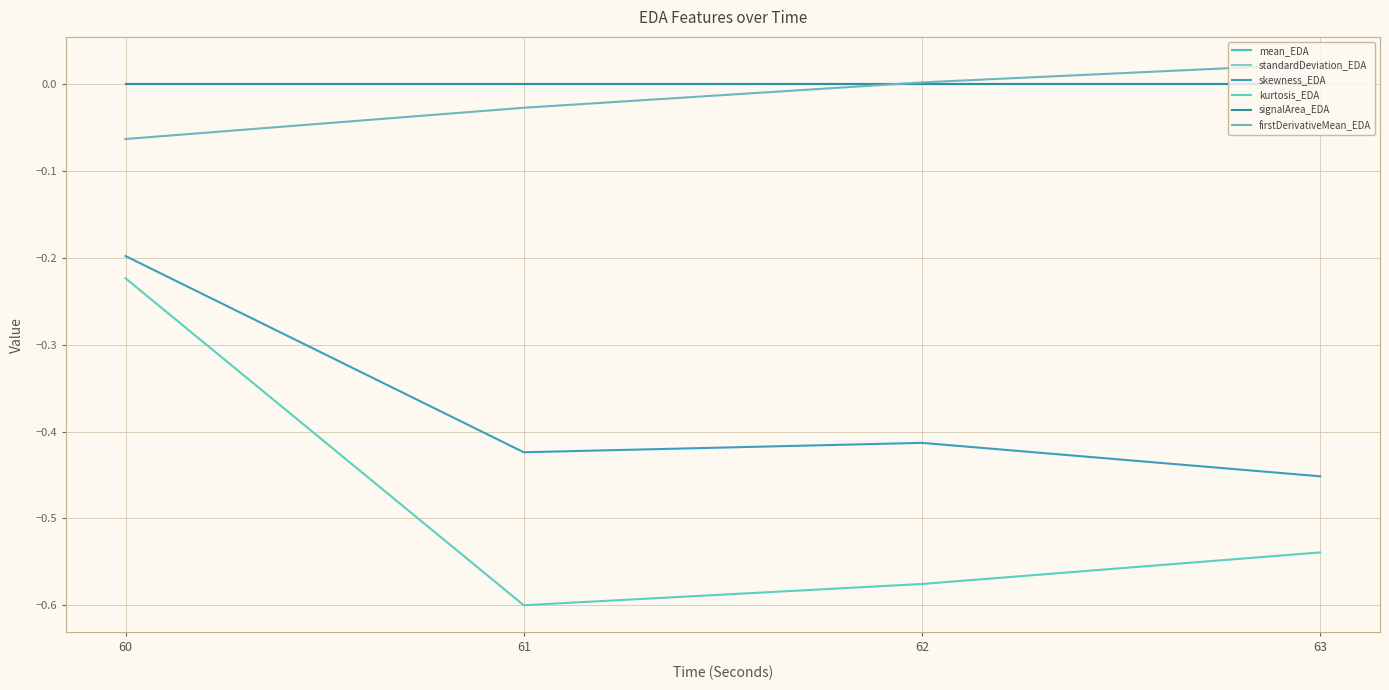

Is the value of kurtosis_EDA at 63 greater than the value of firstDerivativeMean_EDA at 60?

No